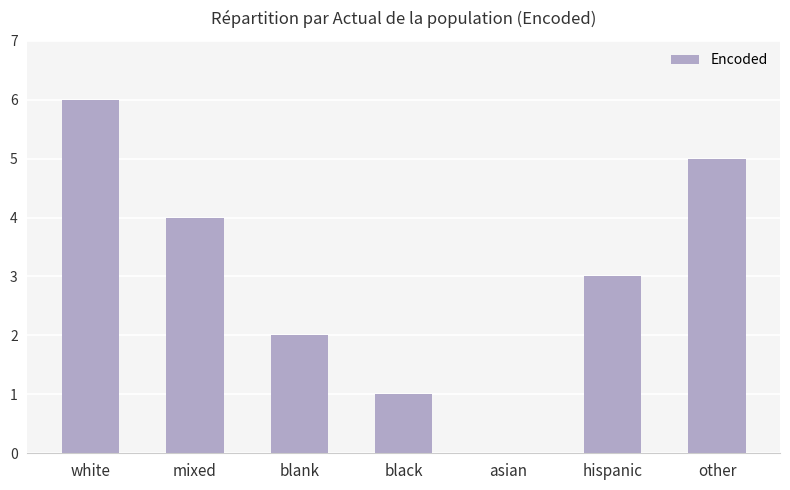

Count the number of categories in the chart.

7